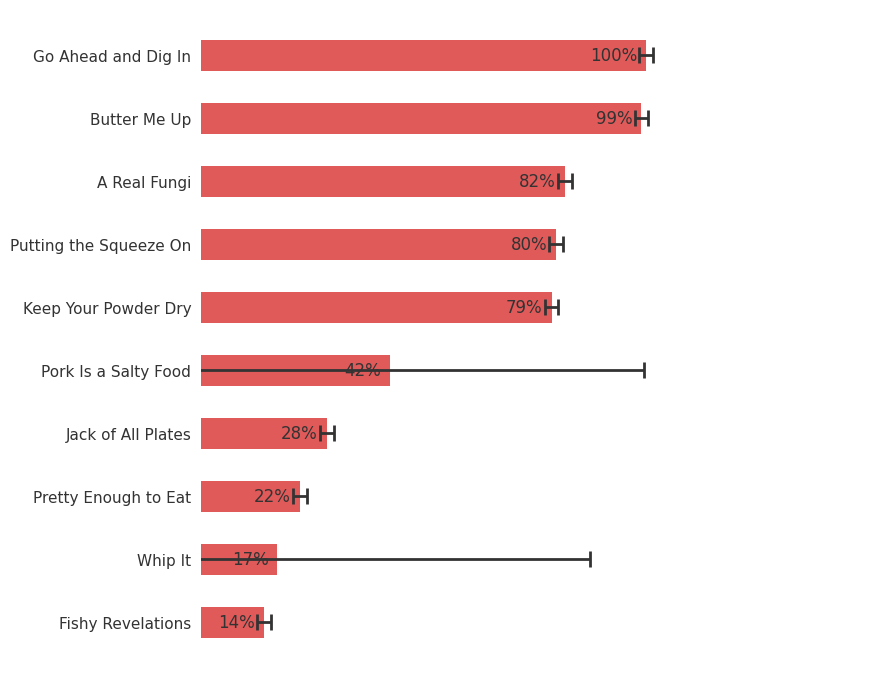

What is the difference between the second highest and minimum values?

84.8